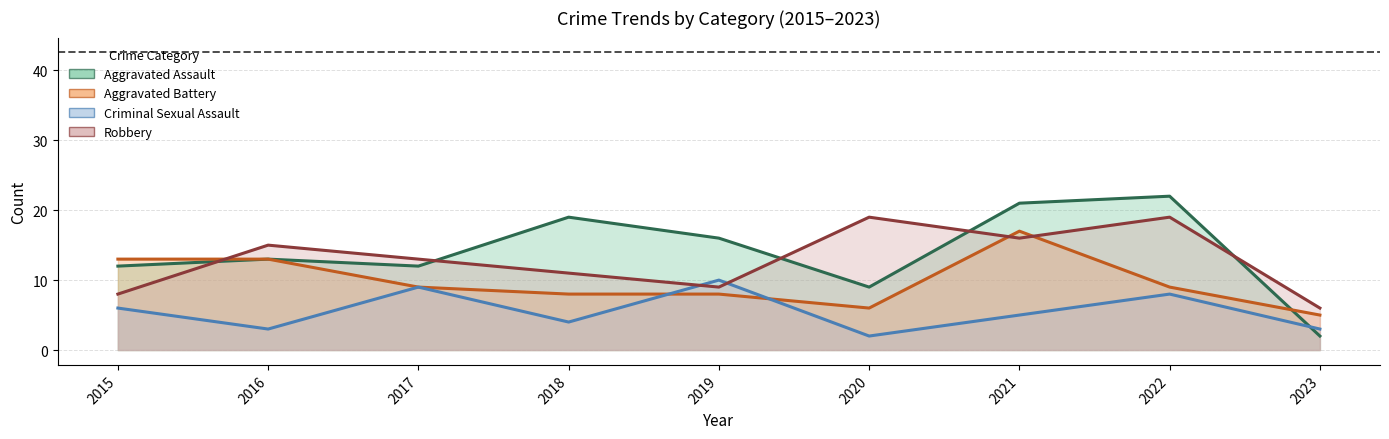

At 2022, list the series in order from smallest to largest.

Criminal Sexual Assault, Aggravated Battery, Robbery, Aggravated Assault